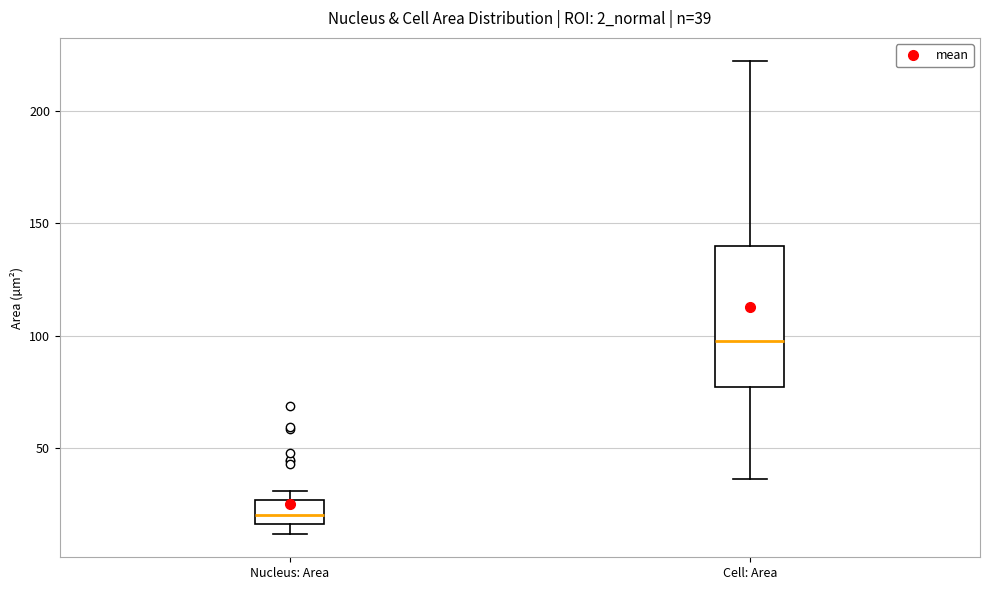

Which box is the tallest, from its lower edge to its upper edge?

Cell: Area